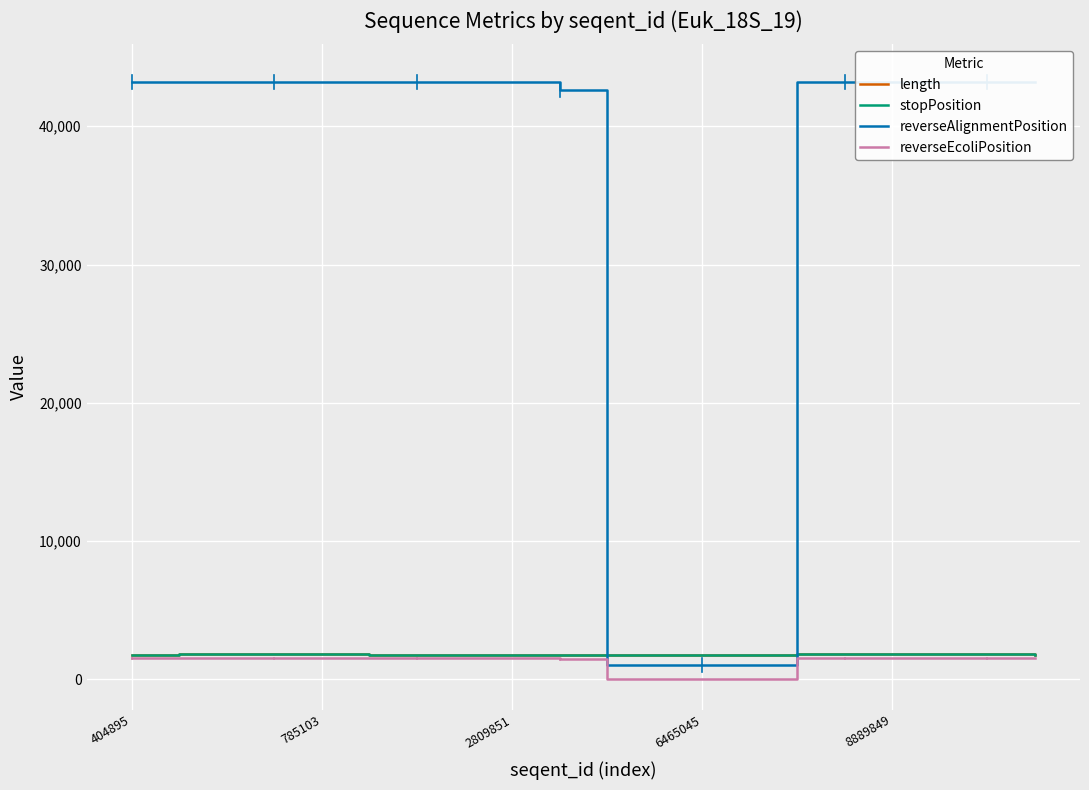

At which category is the sum across all series the highest?

785103